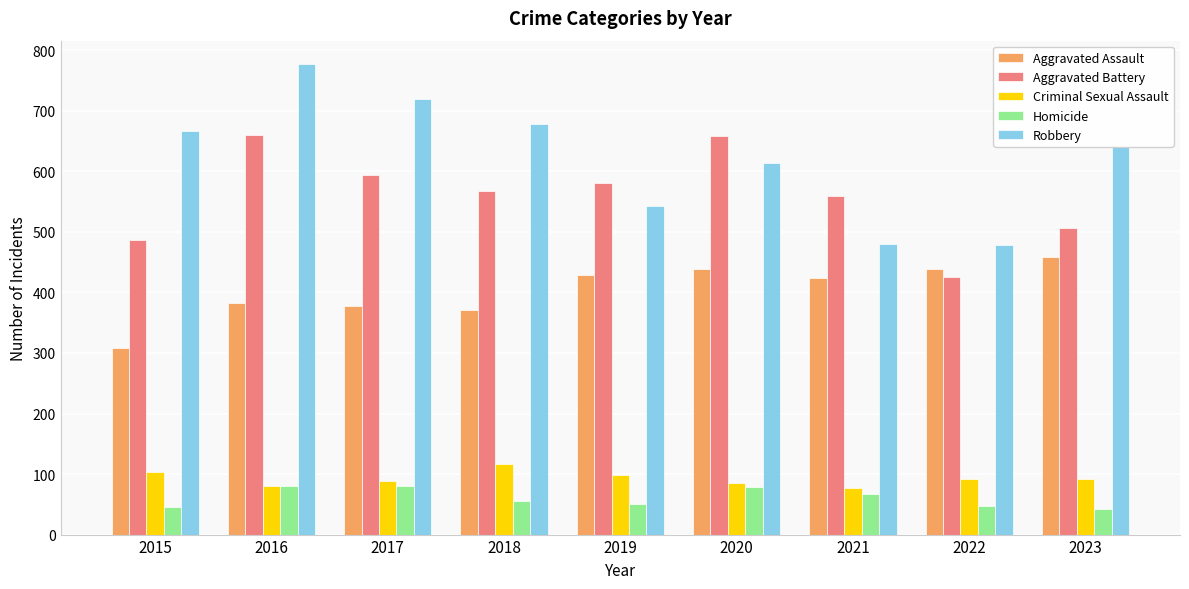

How many bars are there in total?

45